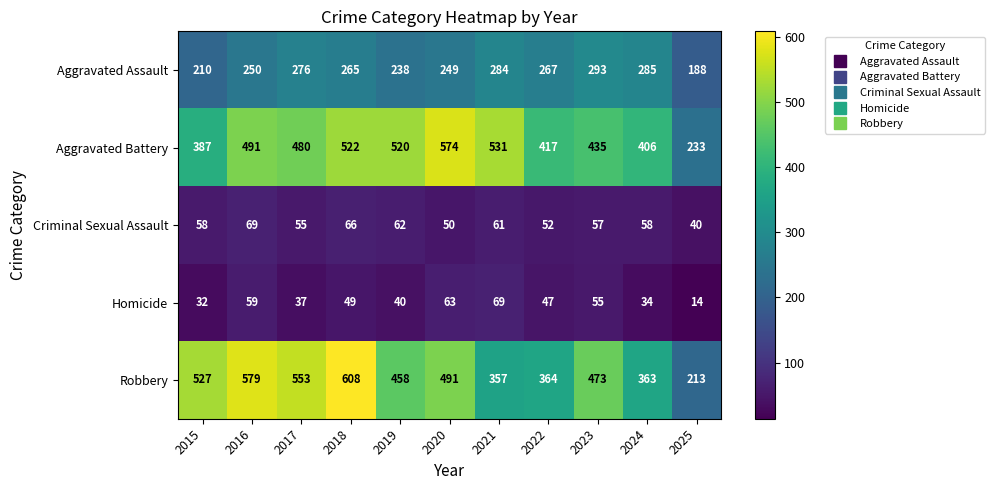

The value of Aggravated Assault at 2022 is 267. True or false?

True